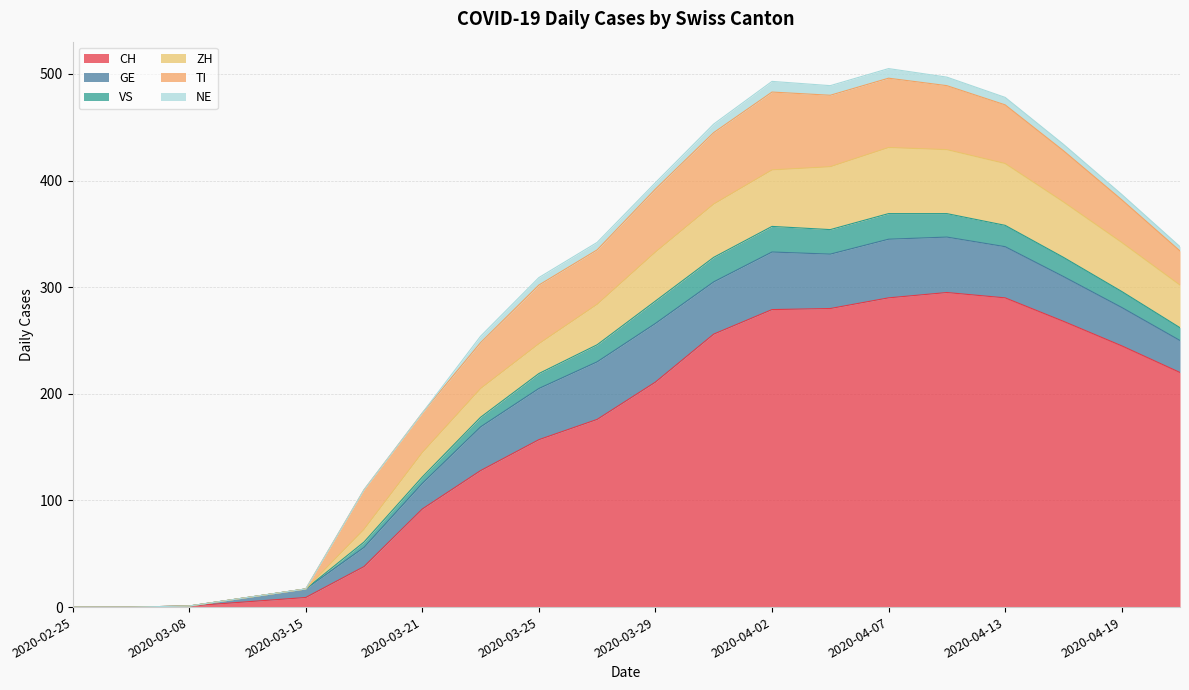

Is the value of CH at 2020-02-25 greater than the value of ZH at 2020-03-08?

No